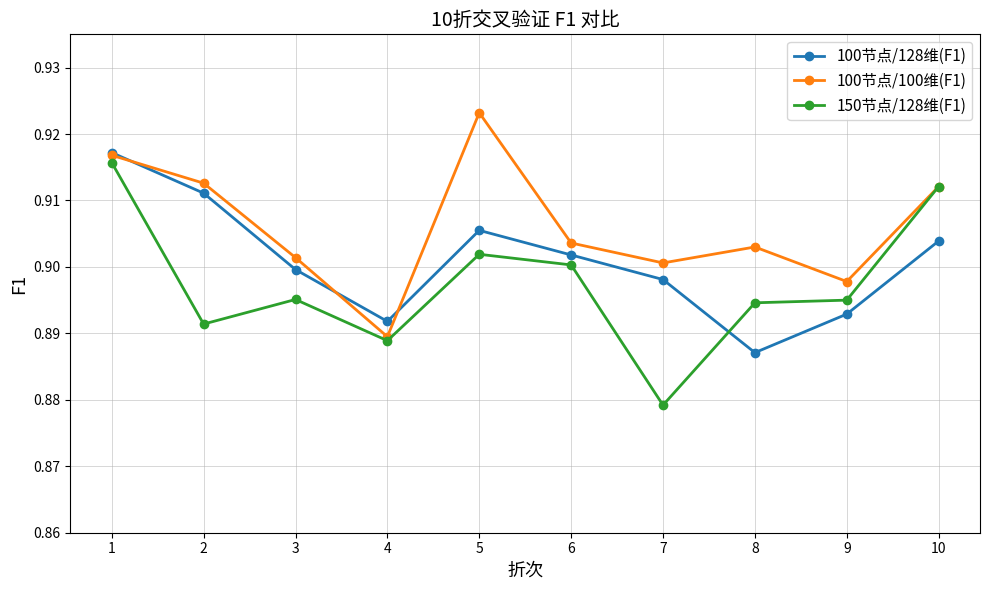

Between 1 and 2, which series saw the biggest shift?

150节点/128维(F1)